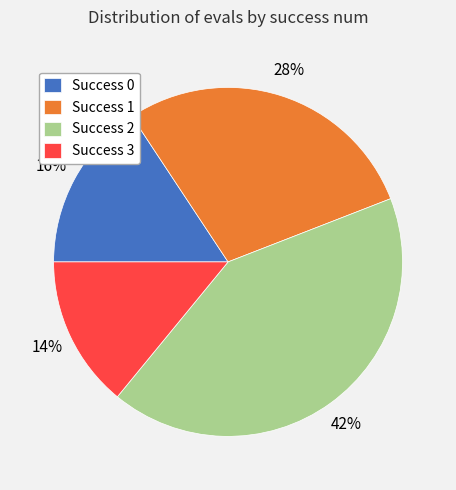

To the nearest percent, what portion does Success 2 represent?

42%